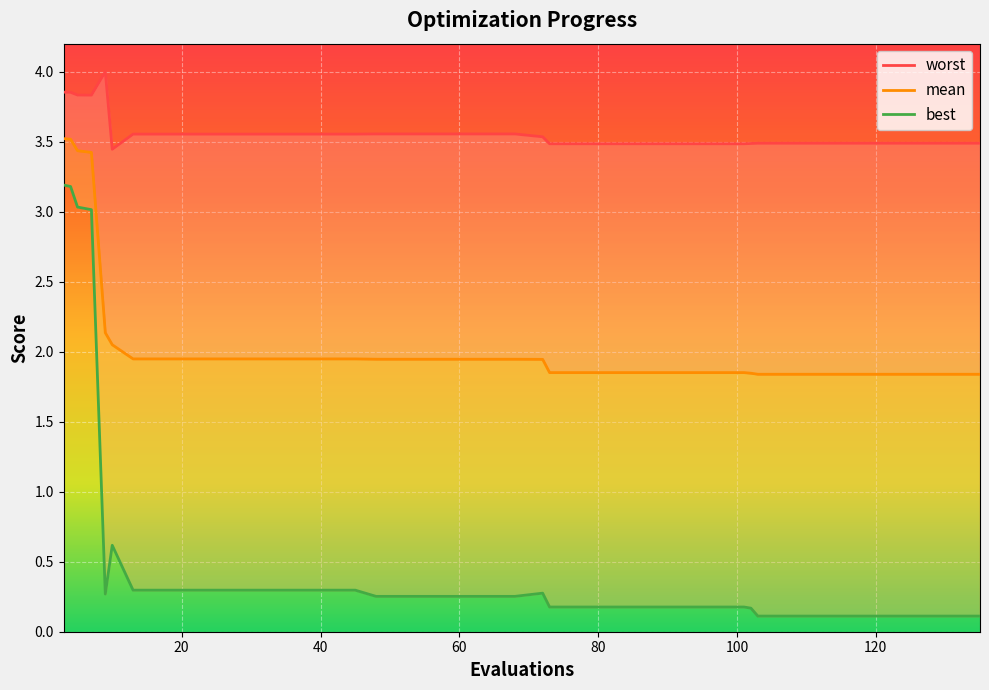

Reading right to left, extract all data points from this chart.

mean: 1.8	1.8	1.8	1.8	1.8	1.8	1.8	1.8	1.8	1.8	1.9	1.9	1.9	1.9	1.9	1.9	1.9	1.9	1.9	1.9	1.9	1.9	1.9	1.9	1.9	1.9	1.9	1.9	1.9	1.9	1.9	1.9	1.9	1.9	2.0	2.1	3.4	3.4	3.5	3.5
best: 0.1	0.1	0.1	0.1	0.1	0.1	0.1	0.1	0.1	0.2	0.2	0.2	0.2	0.2	0.2	0.2	0.2	0.2	0.3	0.3	0.3	0.3	0.3	0.3	0.3	0.3	0.3	0.3	0.3	0.3	0.3	0.3	0.3	0.3	0.6	0.3	3.0	3.0	3.2	3.2
worst: 3.5	3.5	3.5	3.5	3.5	3.5	3.5	3.5	3.5	3.5	3.5	3.5	3.5	3.5	3.5	3.5	3.5	3.5	3.5	3.6	3.6	3.6	3.6	3.6	3.6	3.6	3.6	3.6	3.6	3.6	3.6	3.6	3.6	3.6	3.4	4.0	3.8	3.8	3.9	3.9